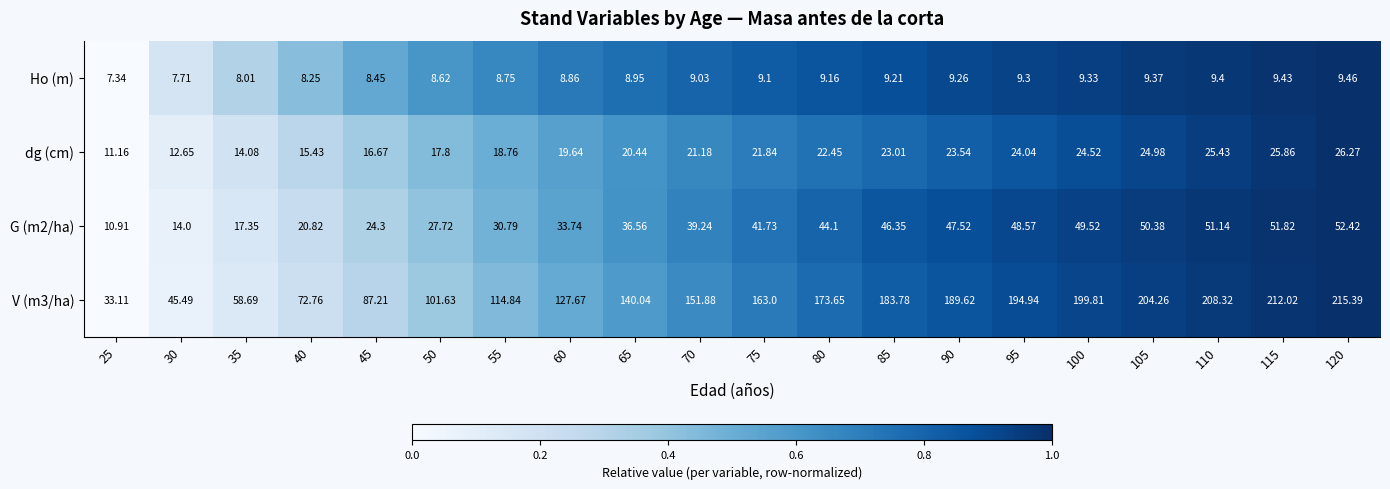

Is the value of Ho (m) at 110 greater than the value of G (m2/ha) at 40?

No